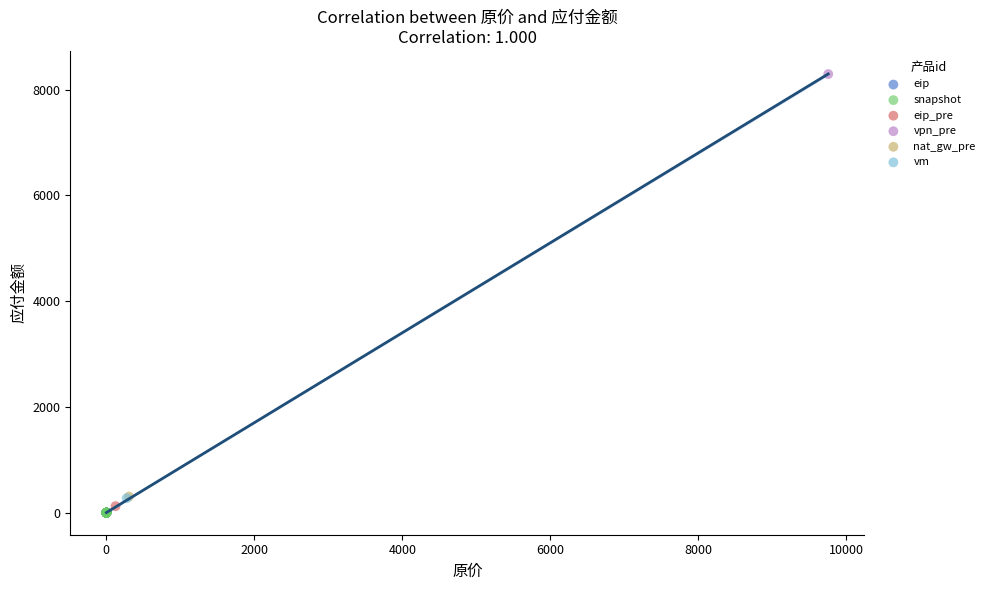

What are all the series names shown in the legend?

eip, snapshot, eip_pre, vpn_pre, nat_gw_pre, vm